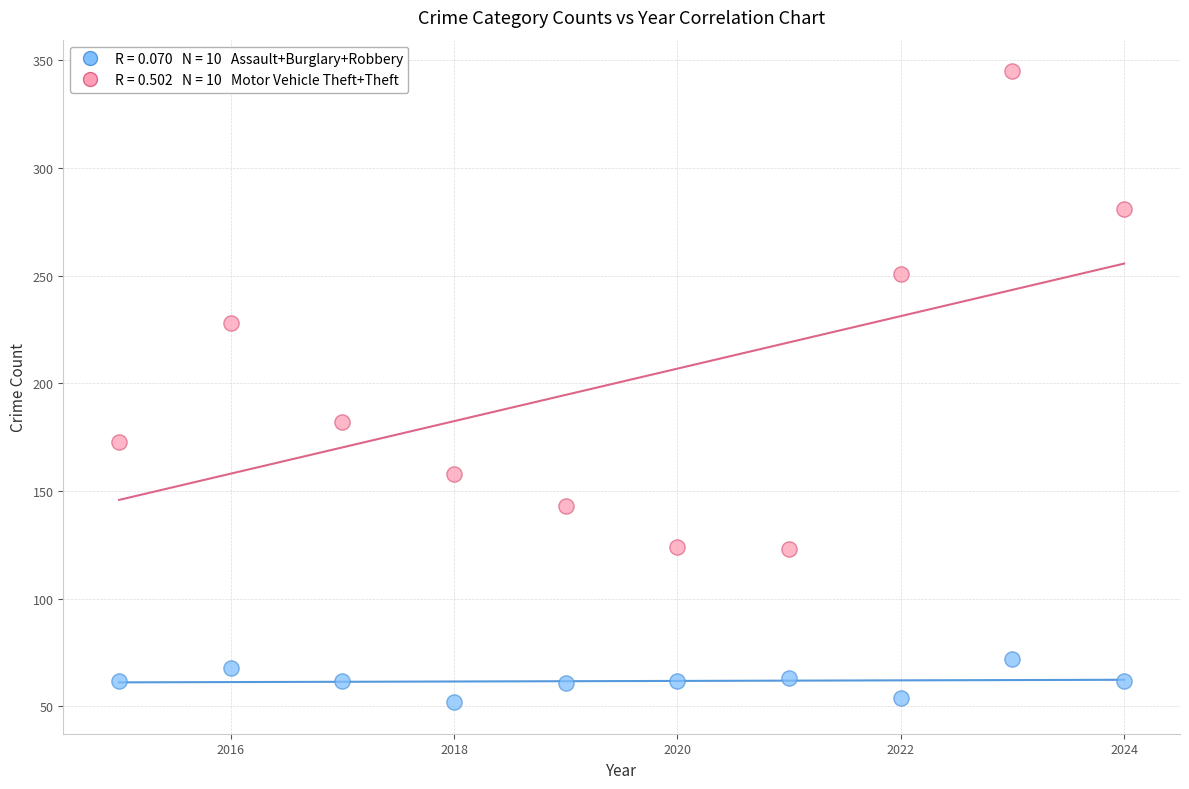

Across all series, what Y value is closest to 198?

182